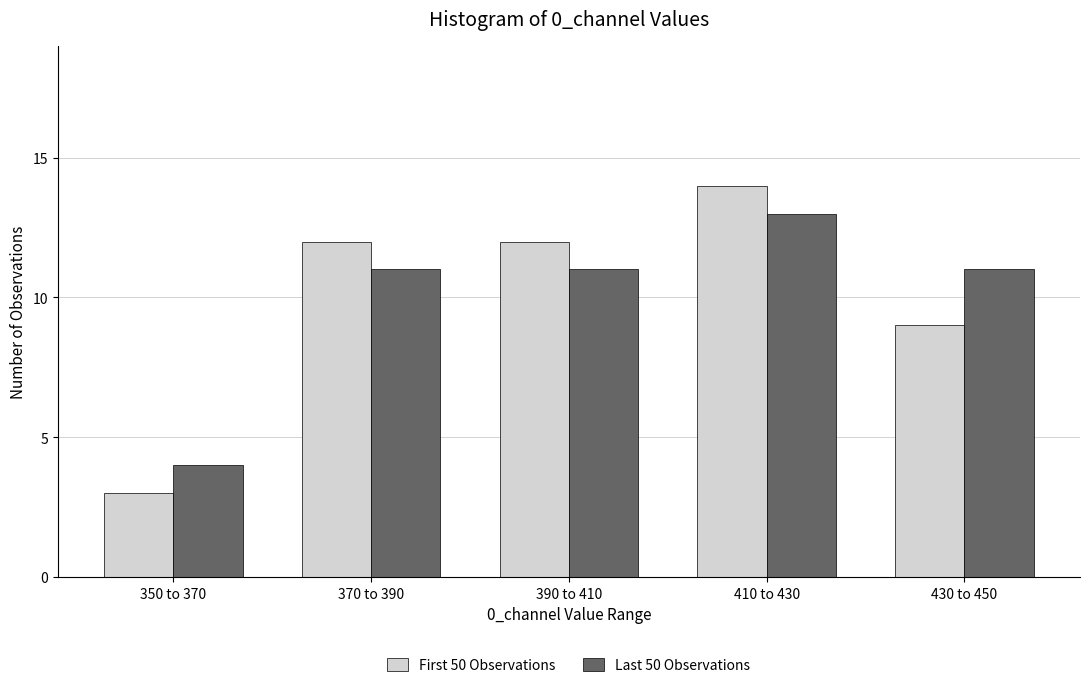

Reading left to right, list all the values displayed in this chart.

First 50 Observations: 3	12	12	14	9
Last 50 Observations: 4	11	11	13	11